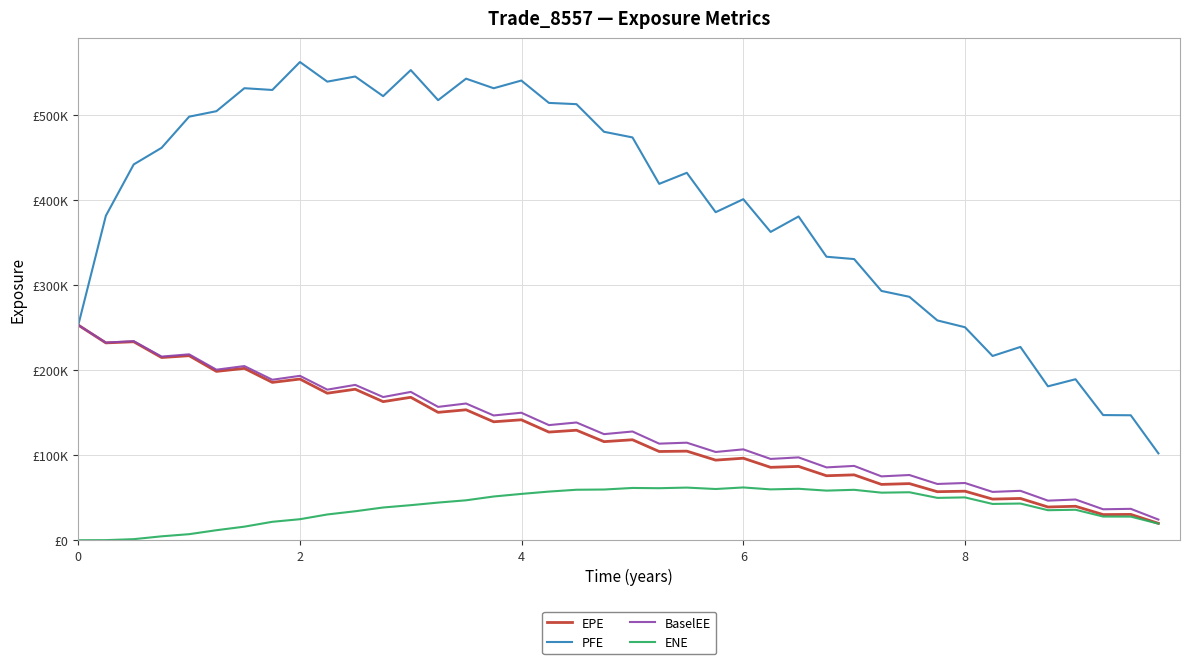

What are all the series names shown in the legend?

EPE, PFE, BaselEE, ENE